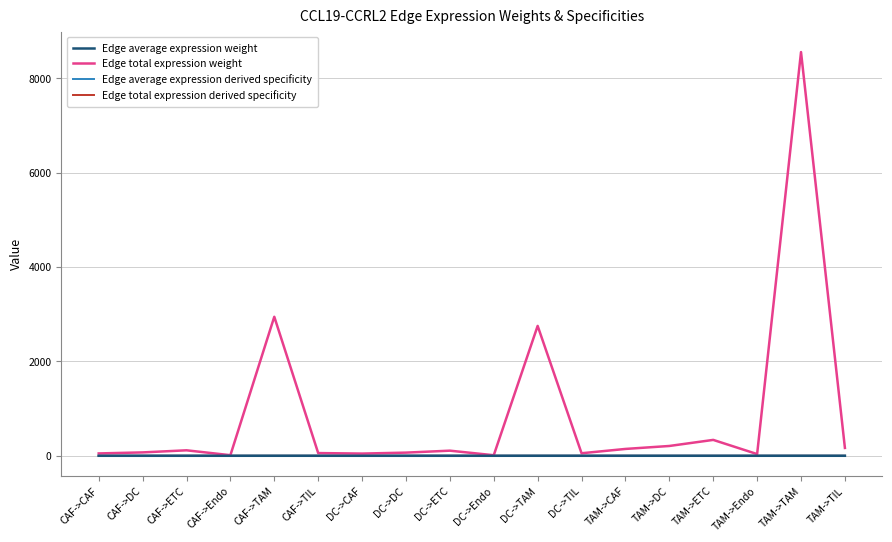

At which label does Edge total expression weight first exceed 108?

CAF->ETC